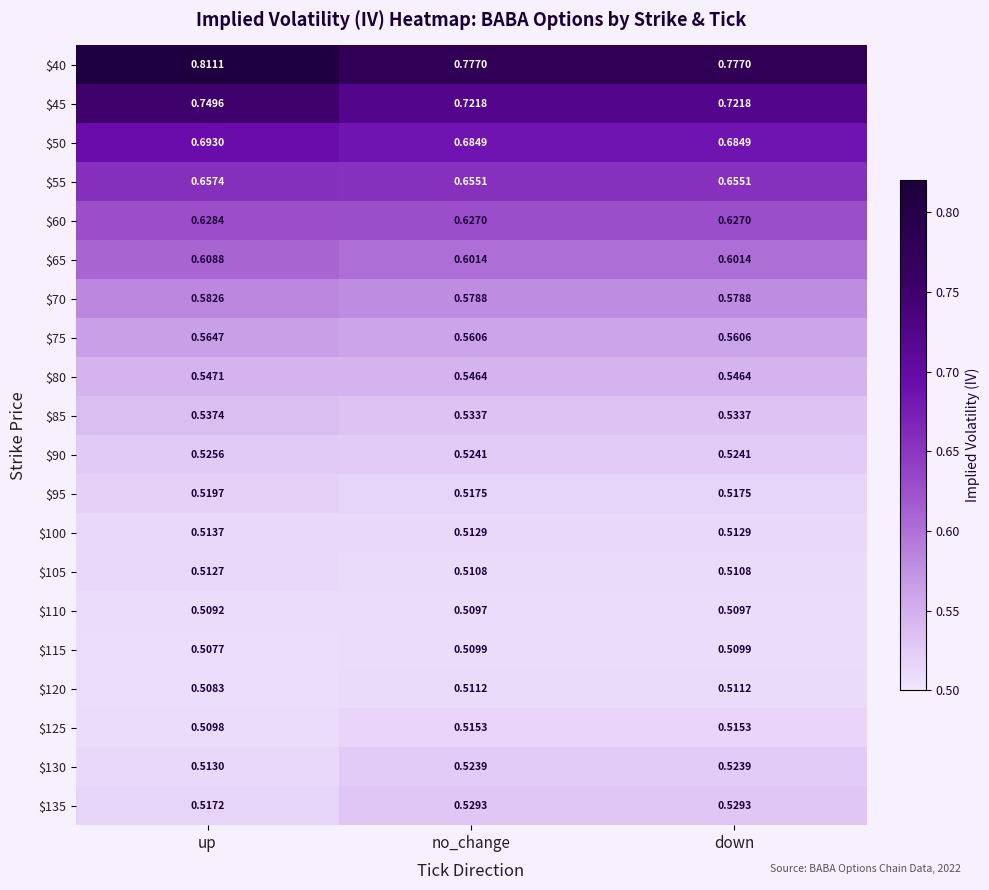

Which series has the largest range (max minus min)?

$40